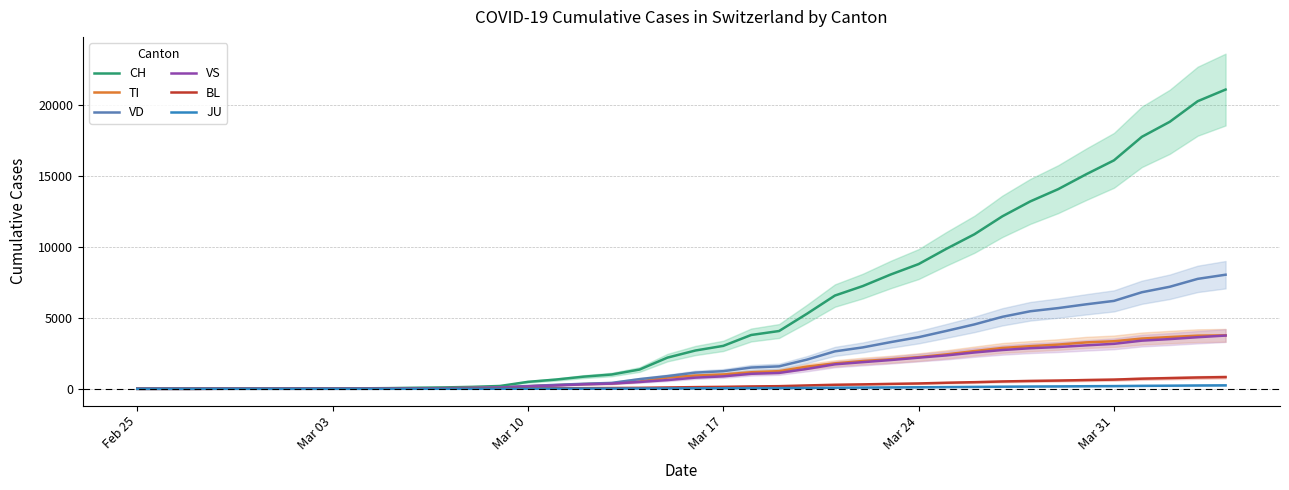

True or false: VD and BL intersect in this chart.

False